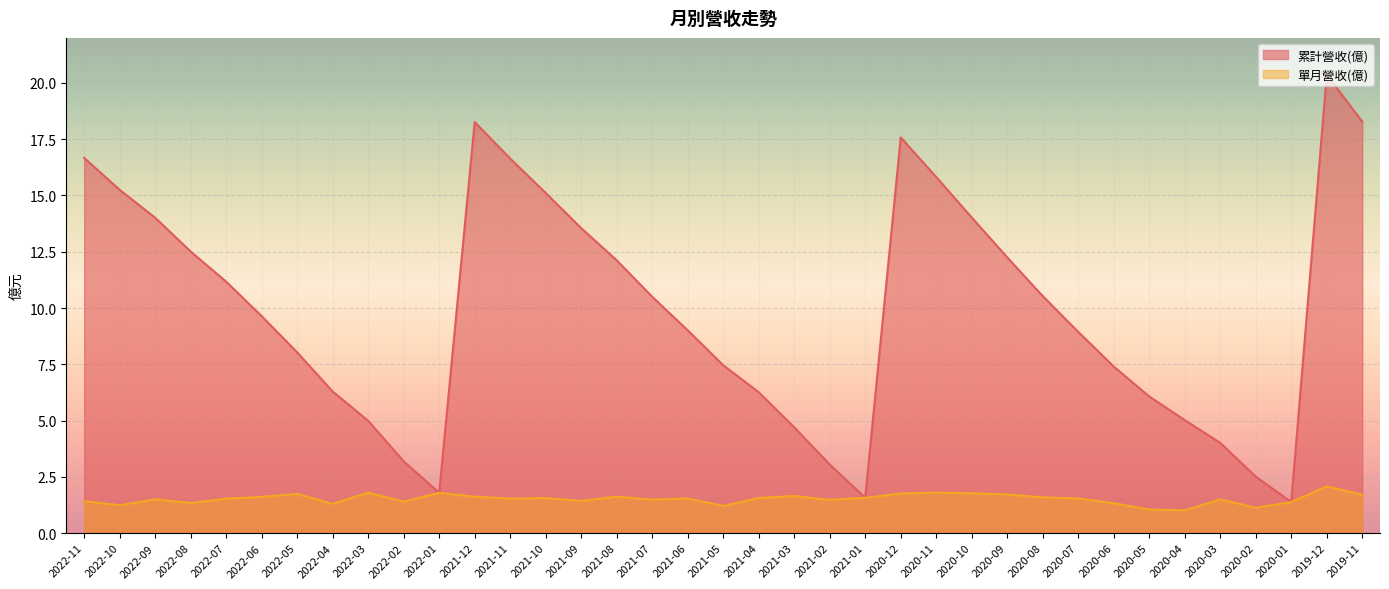

Between 2021-04 and 2020-10, which series saw the biggest shift?

累計營收(億)